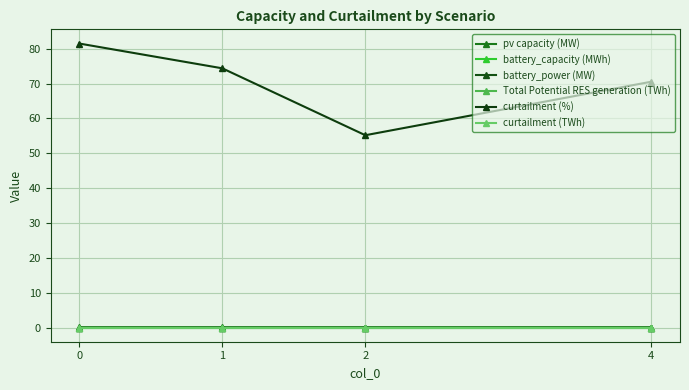

What is the total value across all series at 4?

70.5